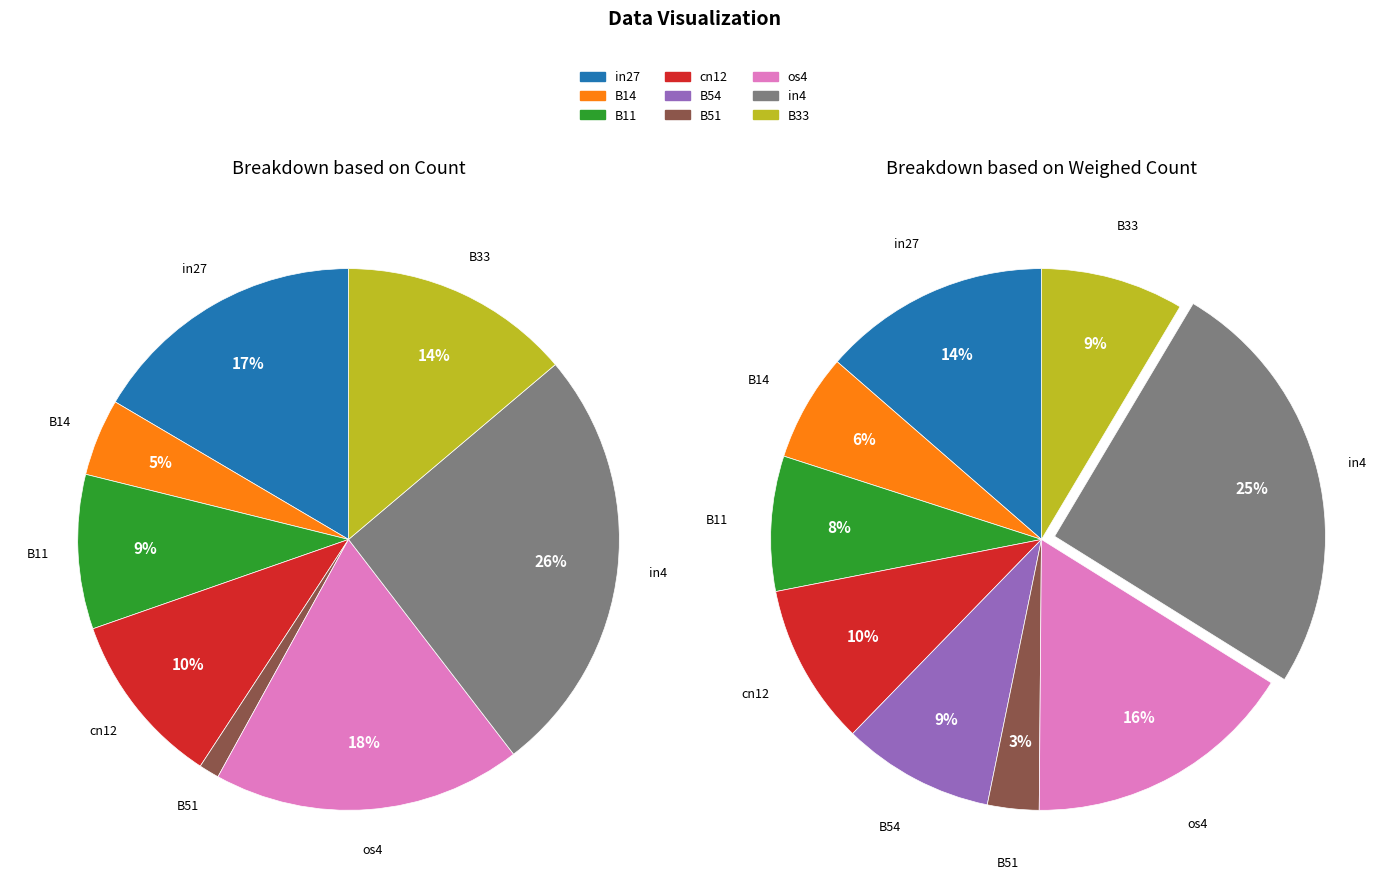

To the nearest percent, what portion does B11 represent?

8%